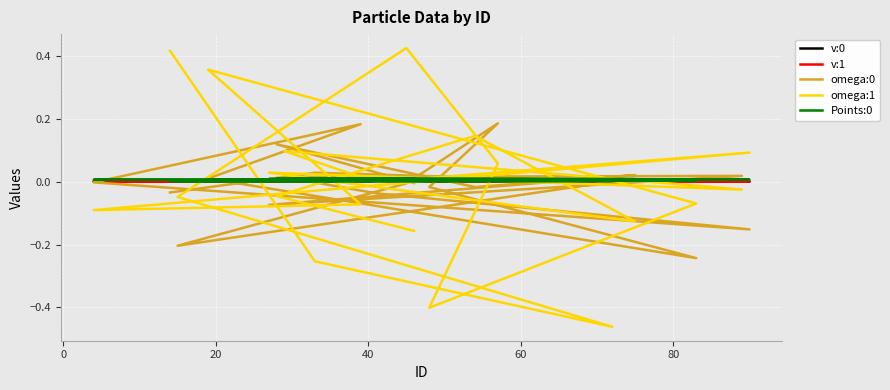

How many intersections are there between v:1 and omega:1?

13